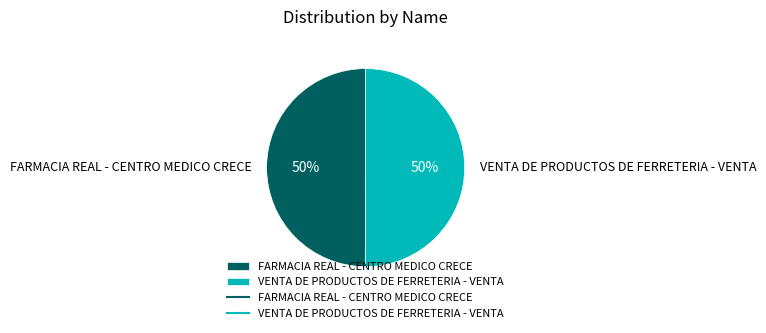

Approximately how many times larger is the value at FARMACIA REAL - CENTRO MEDICO CRECE compared to VENTA DE PRODUCTOS DE FERRETERIA - VENTA?

1.0